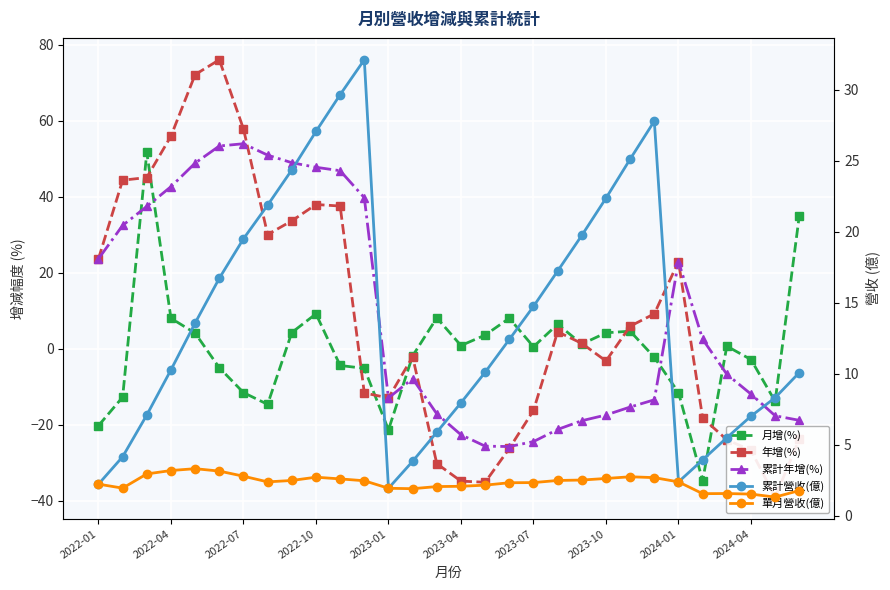

What are all the series names shown in the legend?

月增(%), 年增(%), 累計年增(%), 累計營收(億), 單月營收(億)